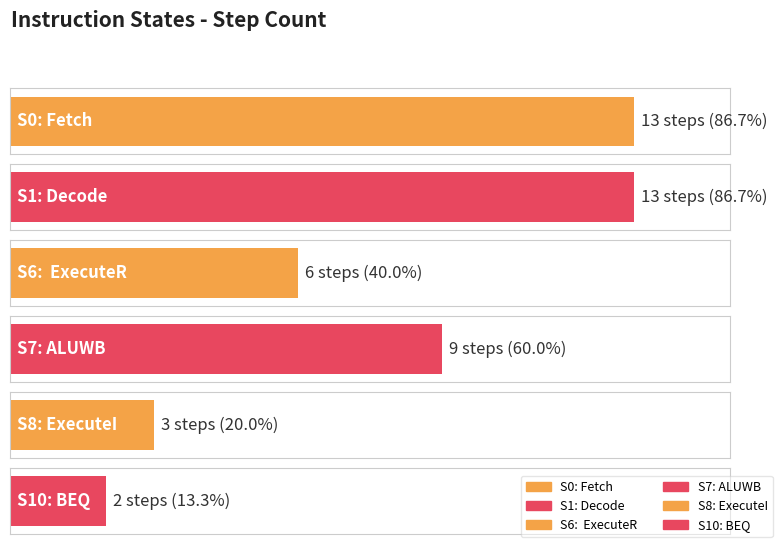

What is the change in value from S0: Fetch to S7: ALUWB?

-4